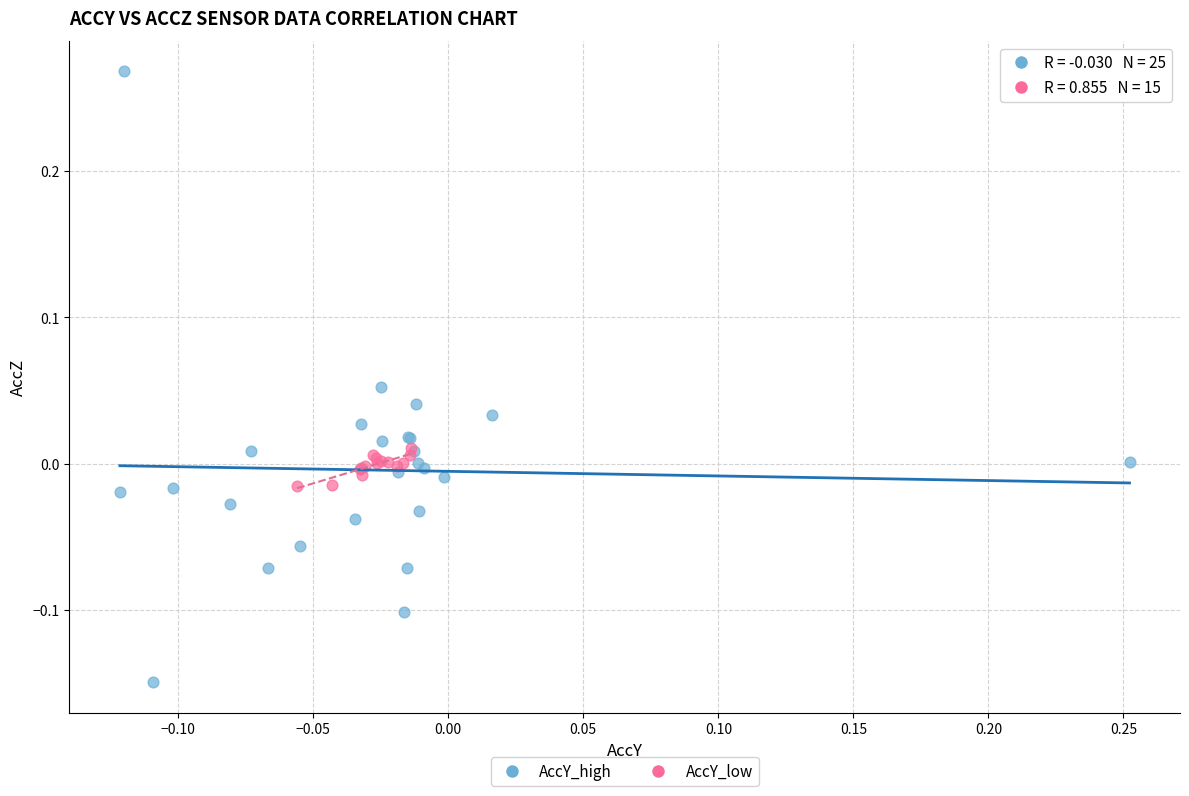

Which series has the largest Y range (max minus min)?

AccY_high